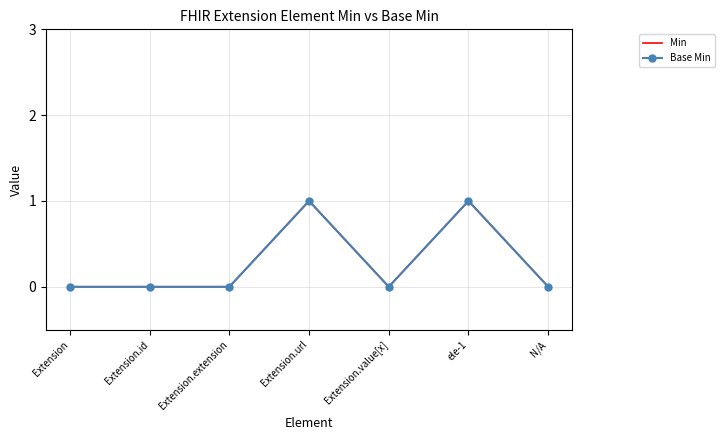

At which category does Min reach its first local peak?

Extension.url